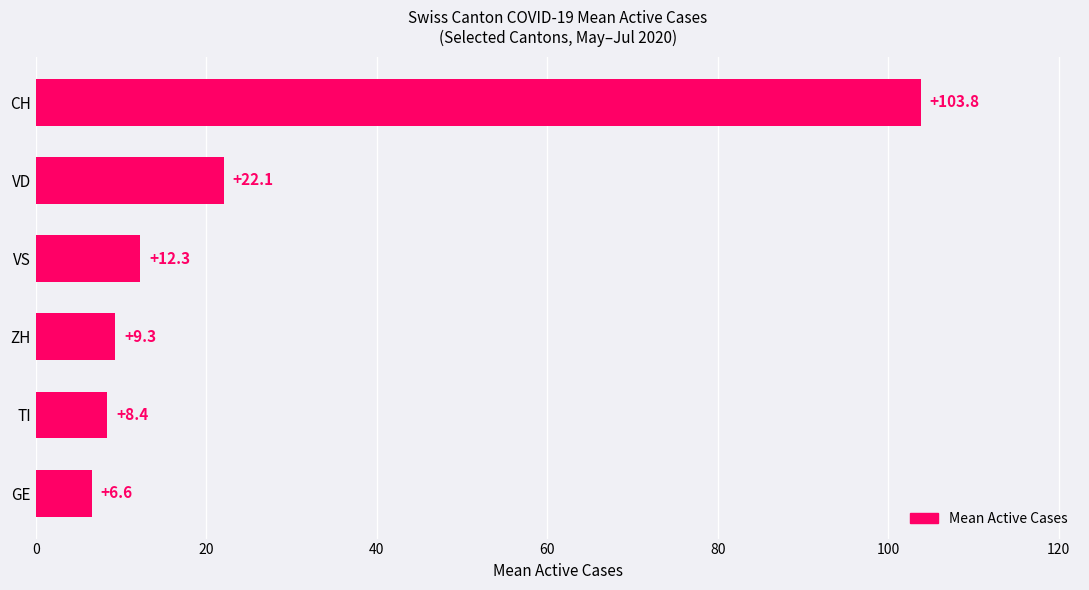

Rank the categories by value from highest to lowest.

CH, VD, VS, ZH, TI, GE